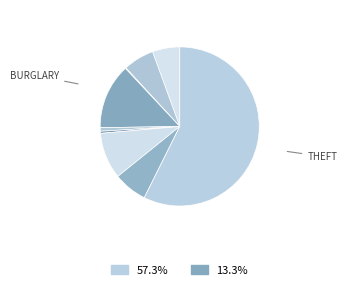

To the nearest percent, what is the average slice percentage?

11%